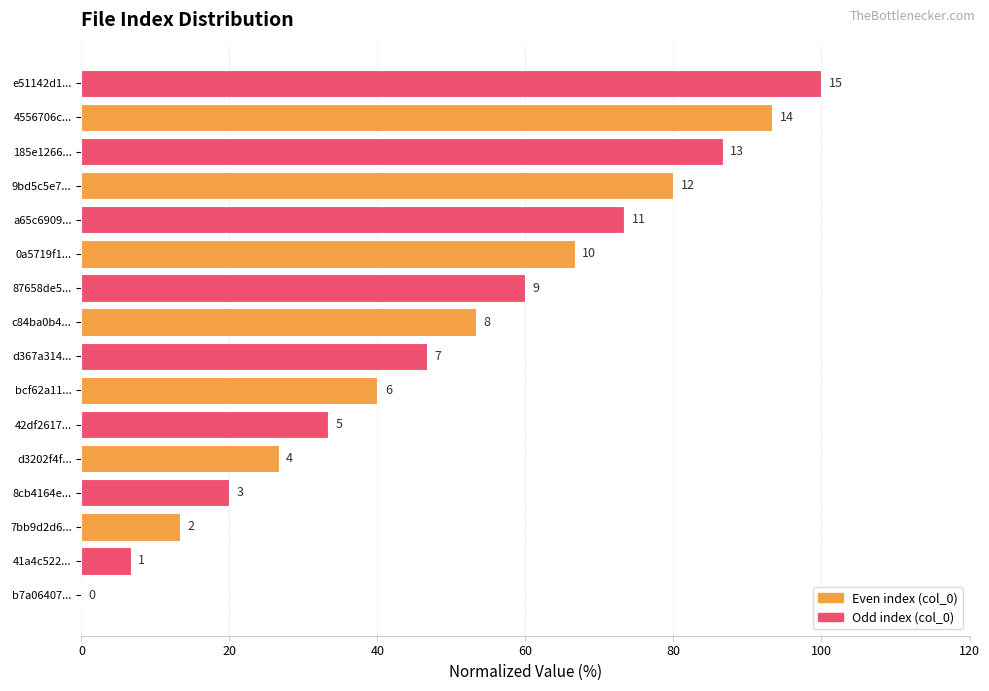

Are the bars horizontal?

Yes